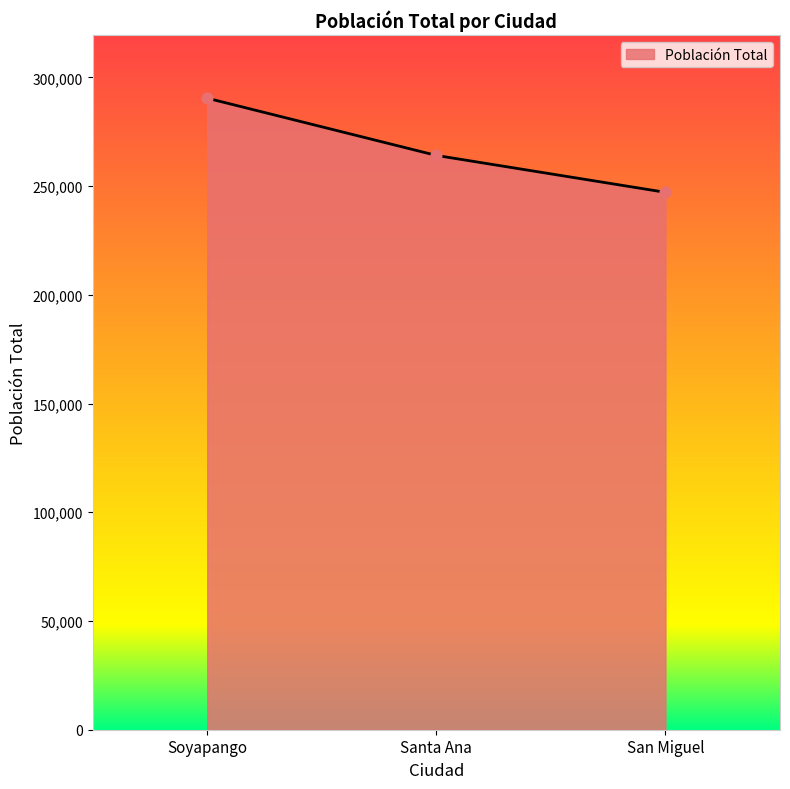

Approximately how many times larger is the value at San Miguel compared to Santa Ana?

0.9